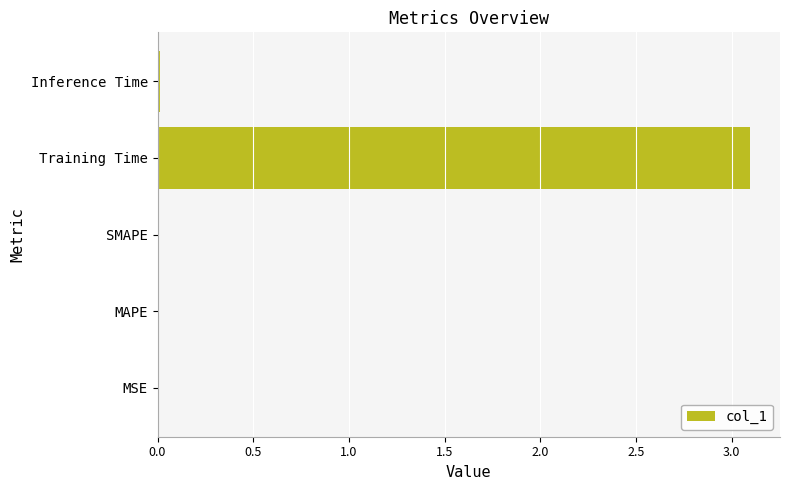

The value at Training Time is 0.7. True or false?

False